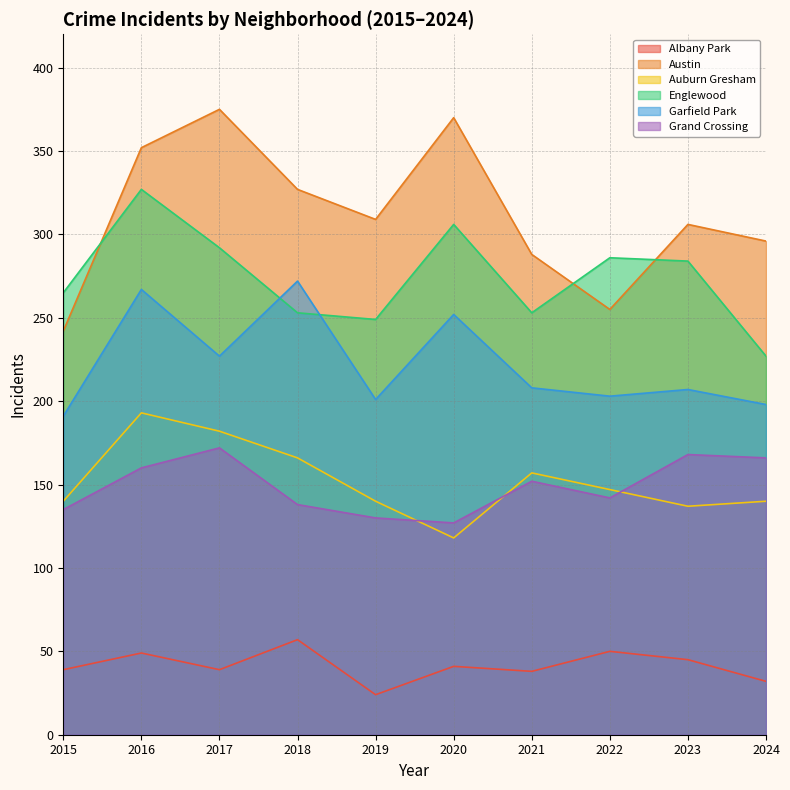

True or false: Albany Park and Garfield Park cross at least once.

False